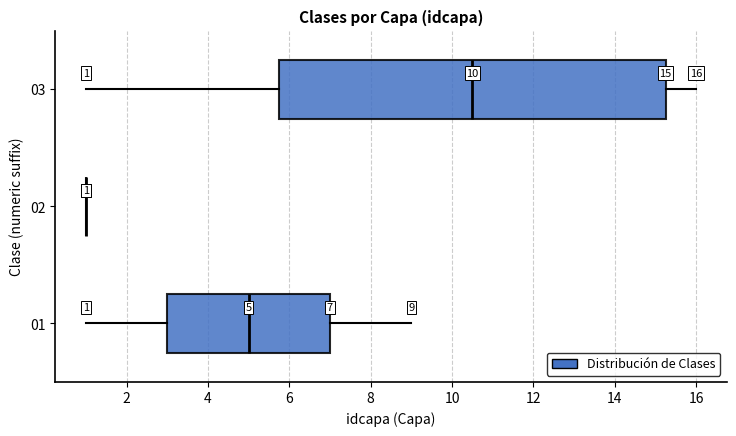

Comparing the boxes themselves (not the whiskers), which one is the widest?

03